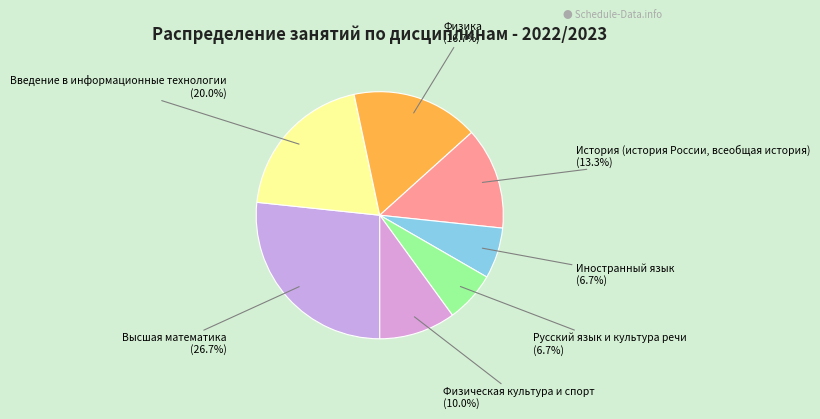

What is the largest slice in the pie chart?

Высшая математика